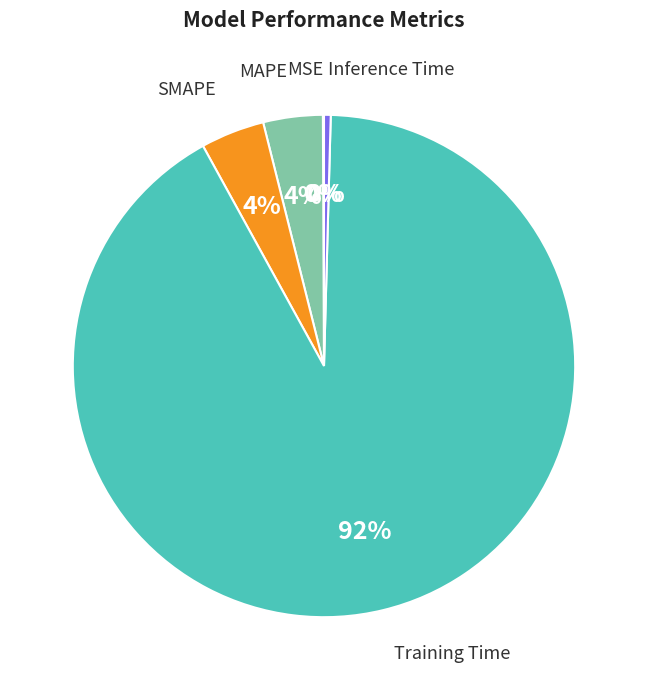

To the nearest percent, what percentage of the pie is MAPE?

4%